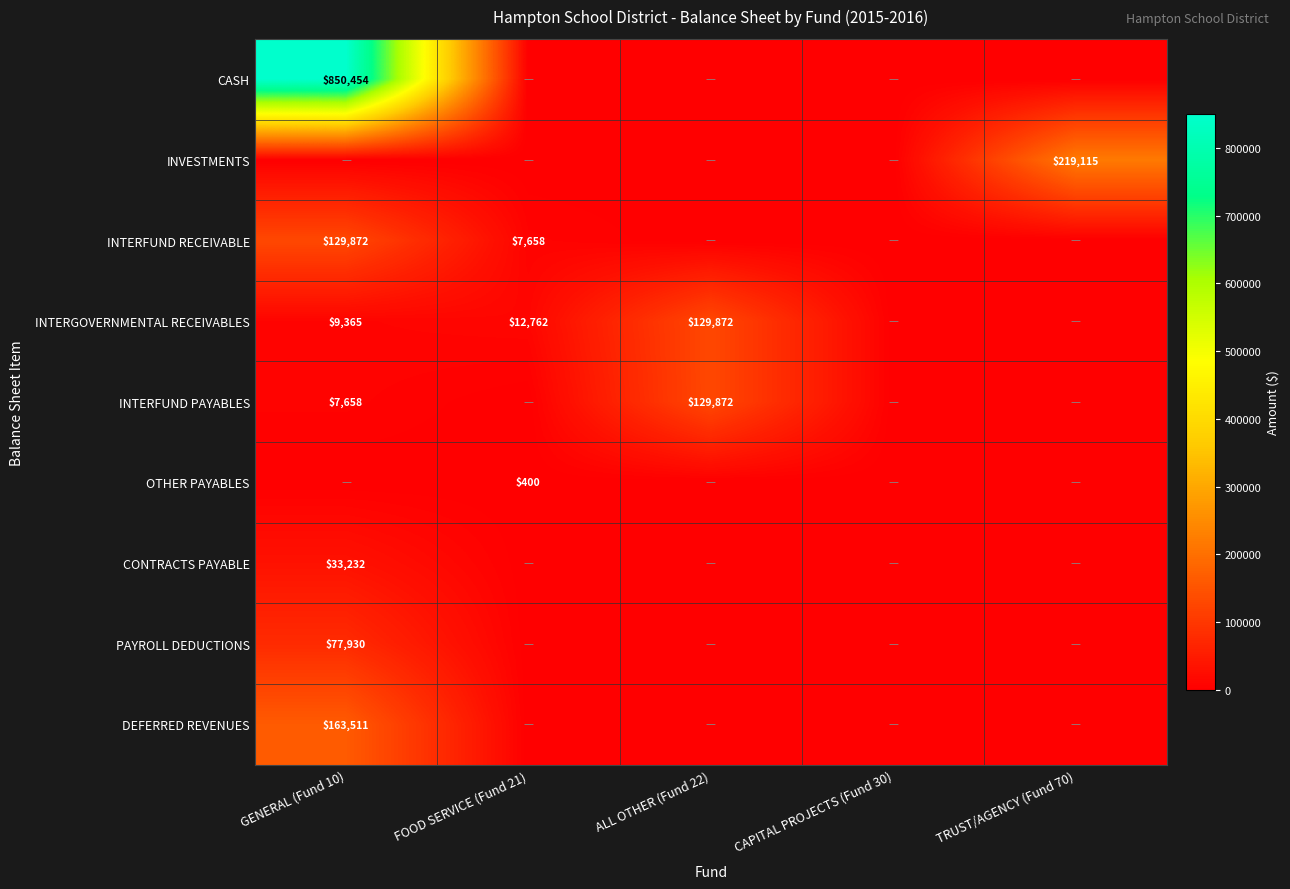

What is the difference between the maximum and minimum values in the DEFERRED REVENUES series?

163511.1